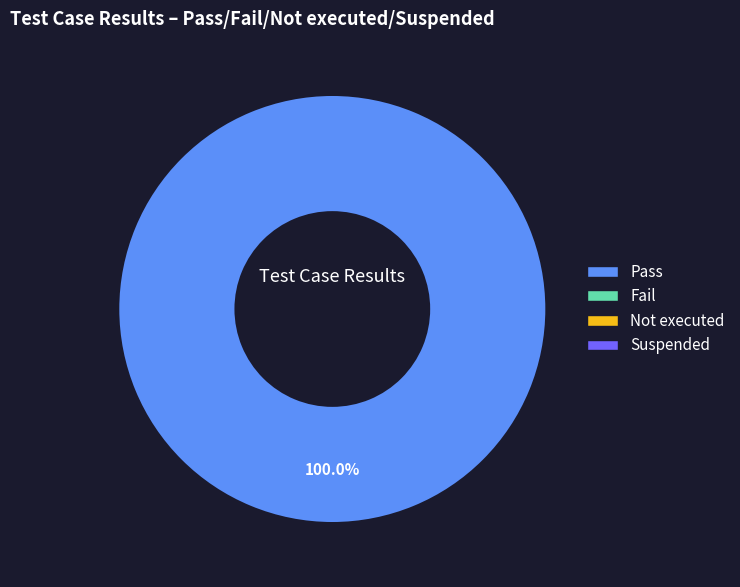

Is there a majority slice in this chart?

Yes